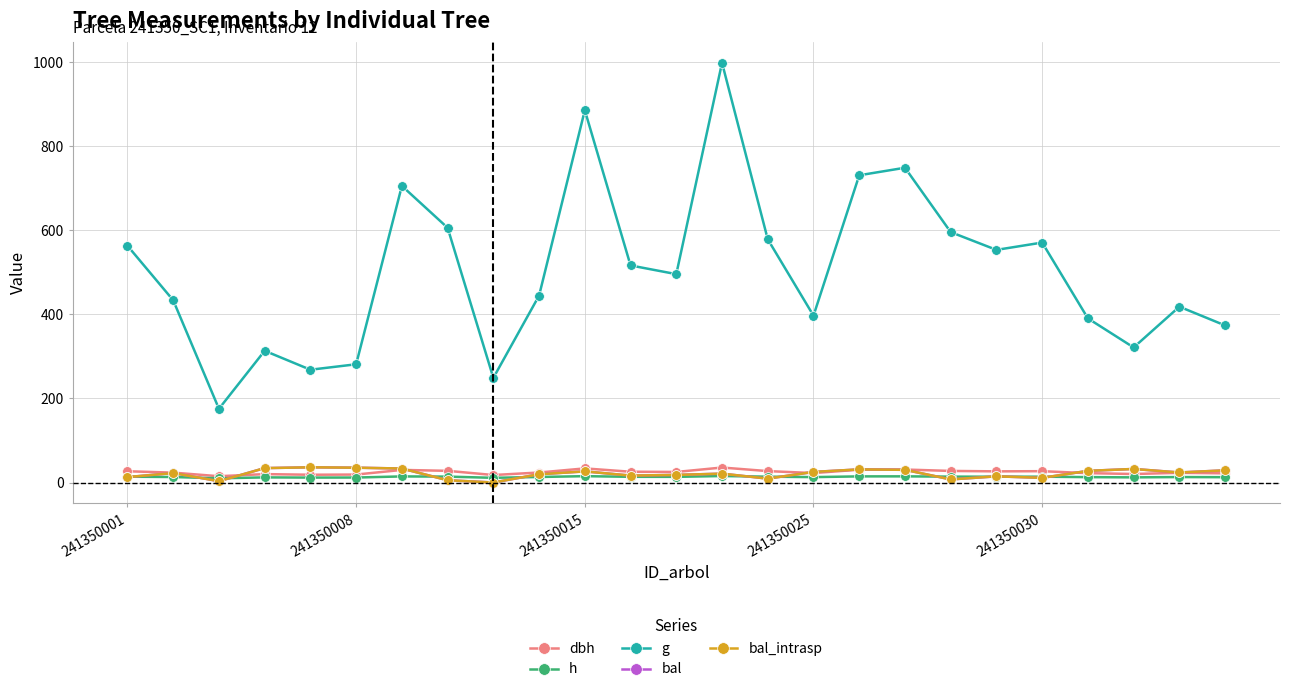

Is this an area chart (filled region under the line)?

No